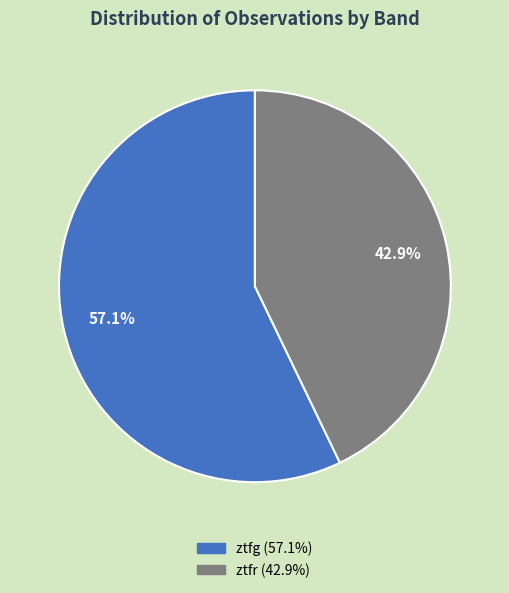

True or false: ztfg accounts for 46% of the total.

False